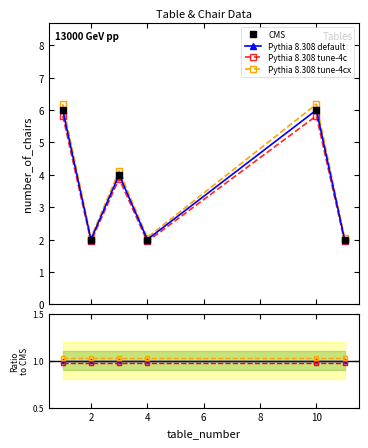

At how many categories does at least one series exceed 1?

6